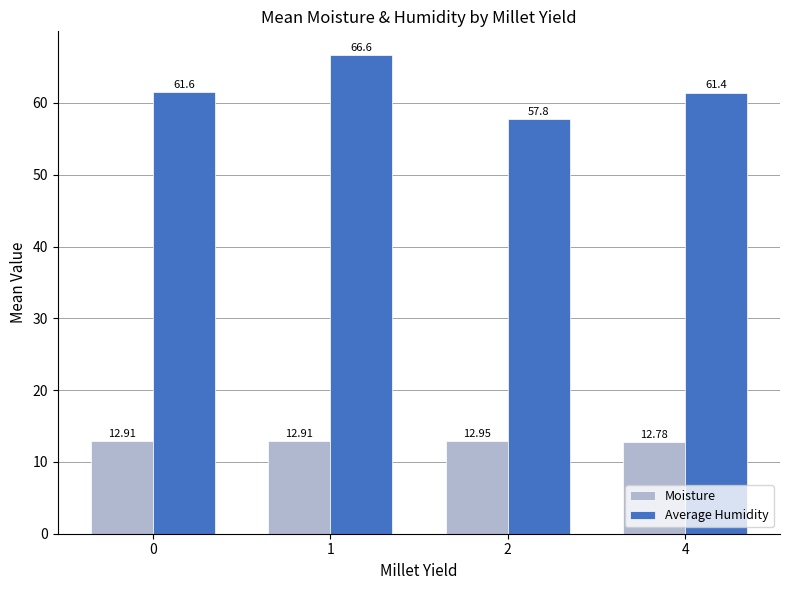

Which series has the largest total across all categories?

Average Humidity